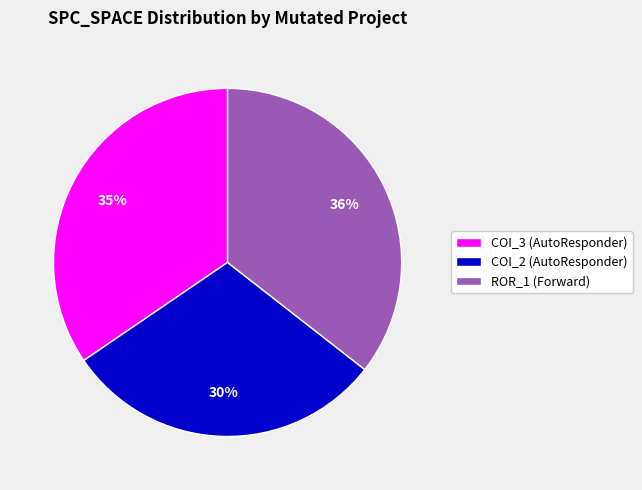

Which slice is the smallest?

COI_2 (AutoResponder)